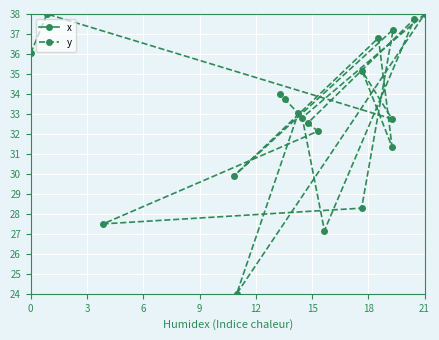

What is the maximum value for y?

38.0